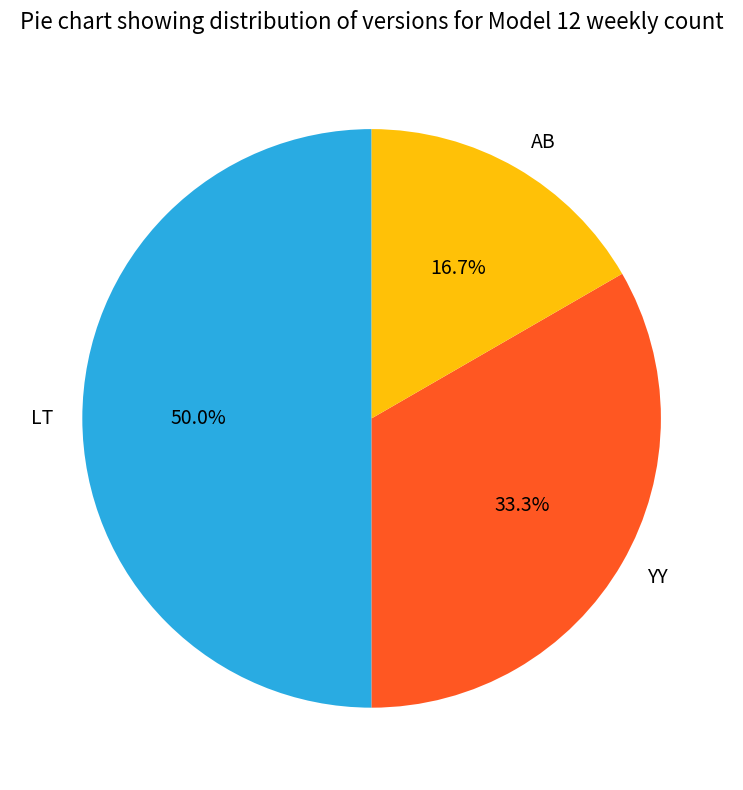

Count the number of slices in the pie.

3